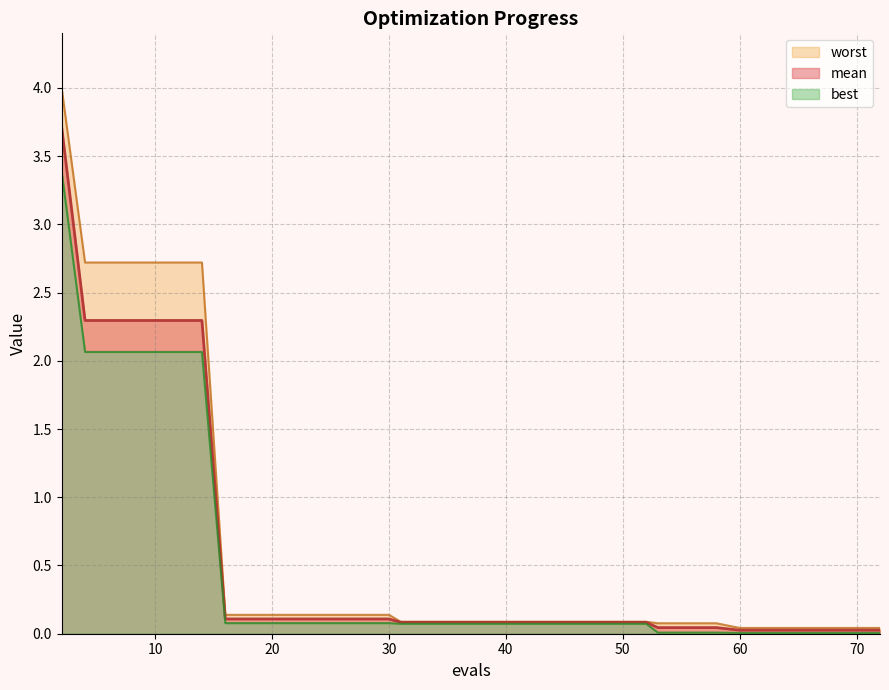

True or false: best has more than 2 points higher than both neighbors.

False